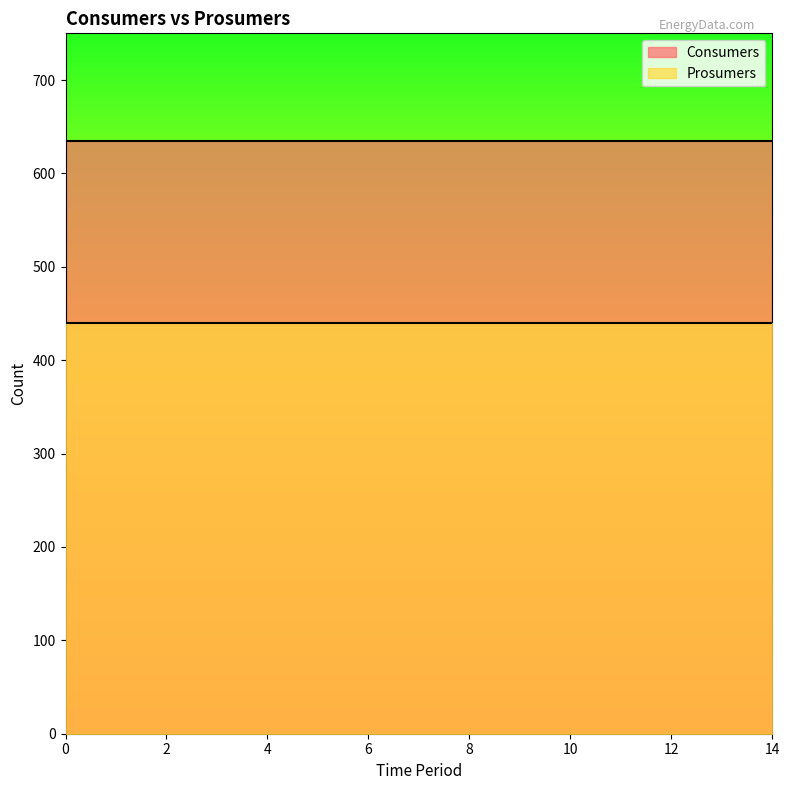

How many distinct data groups are displayed?

2